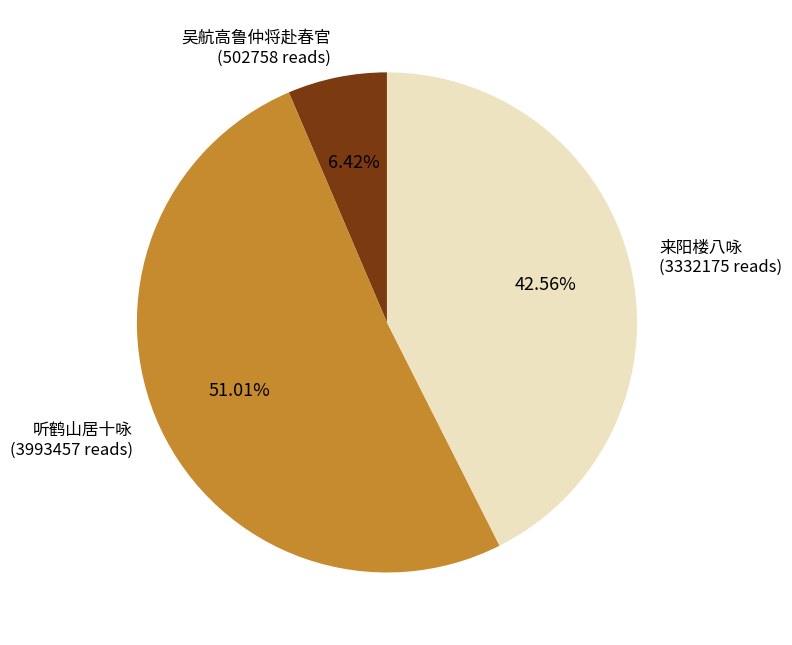

Does 听鹤山居十咏 (3993457 reads) account for over 50% of the chart?

Yes